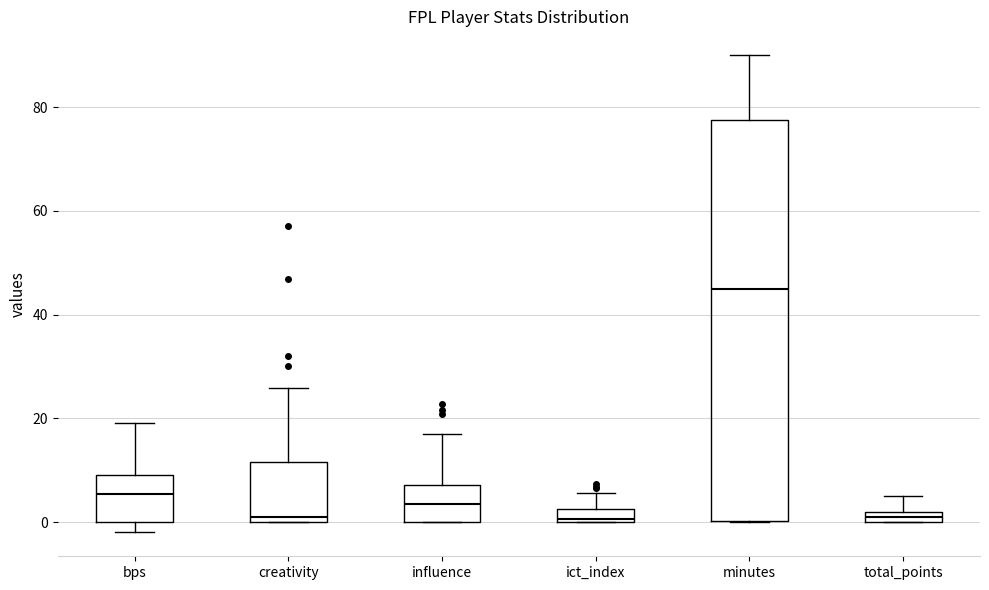

Which box is the tallest, from its lower edge to its upper edge?

minutes